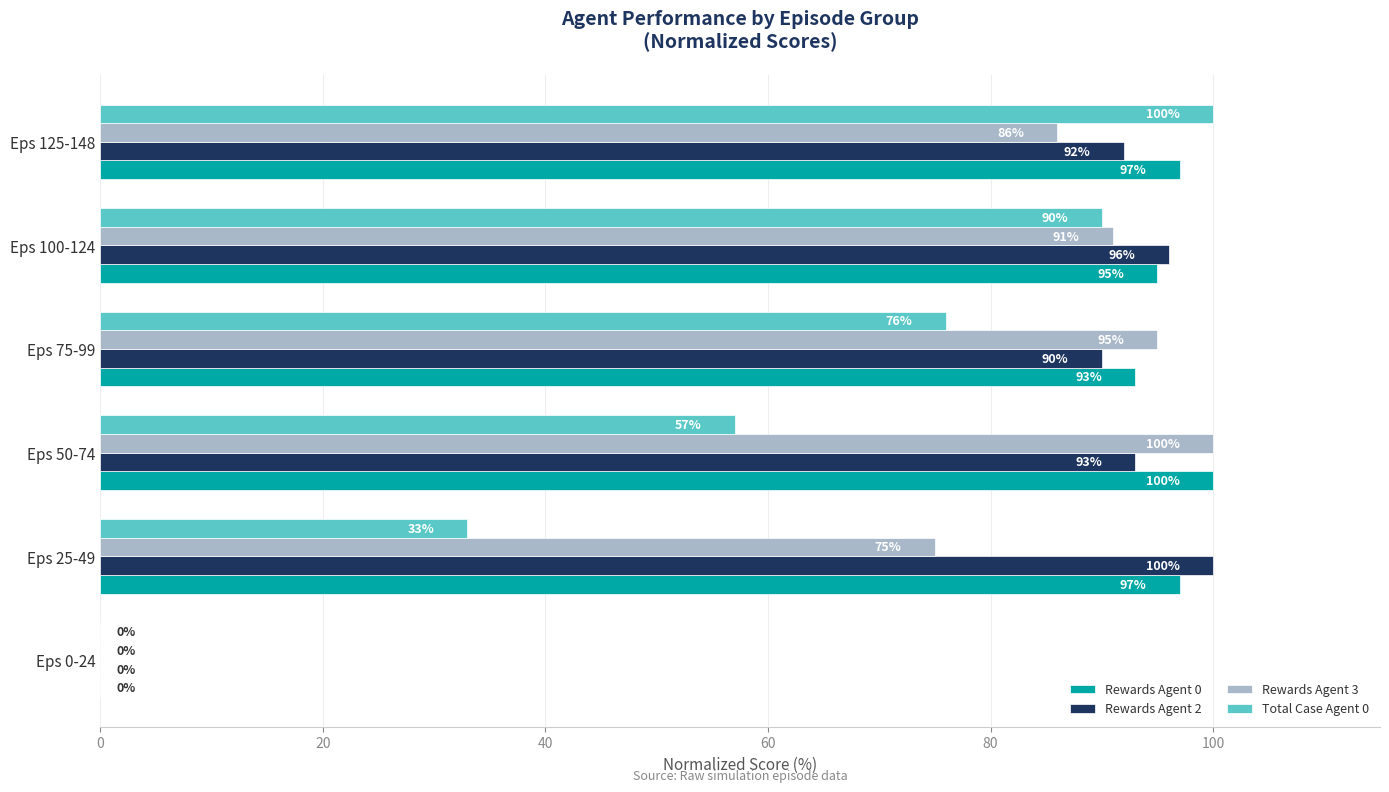

At which category is the sum across all series the highest?

Eps 125-148